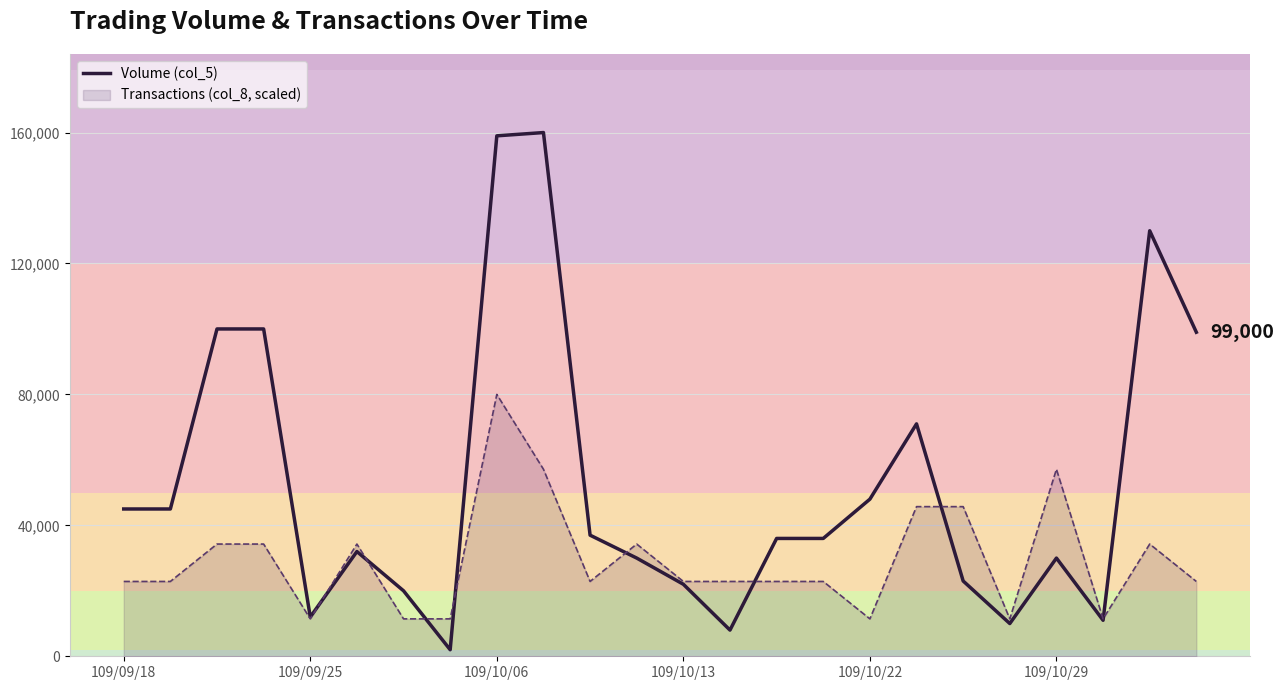

List the series in order of their peak value, highest first.

Volume (col_5), Transactions (col_8, scaled)